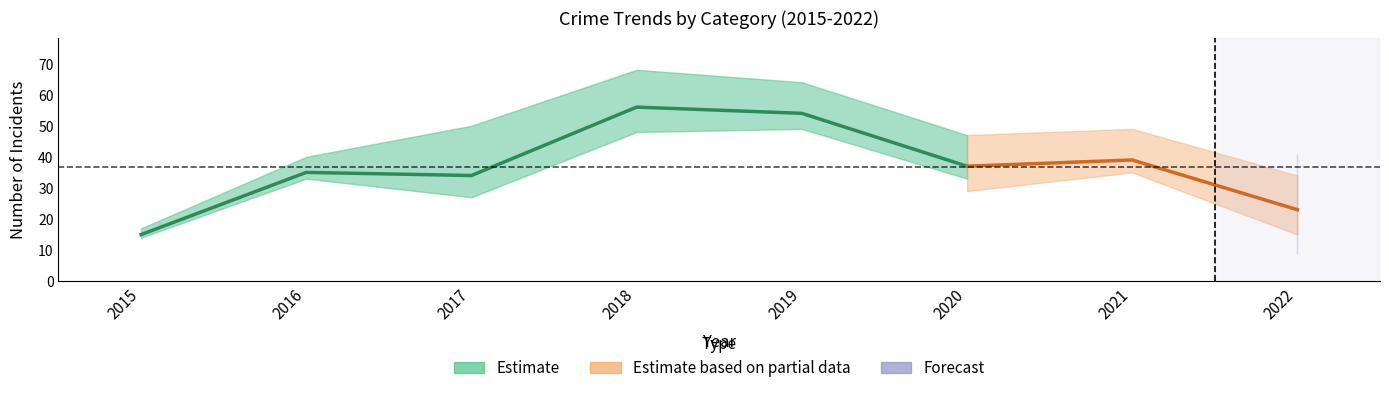

What is the value of the Robbery point at the 6th from the left?

37